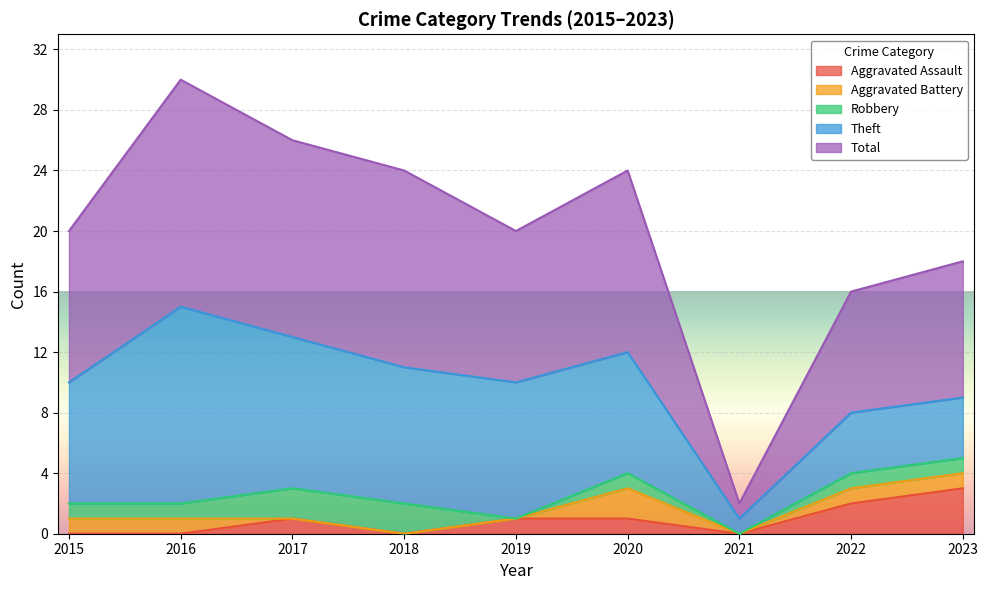

What is the sum of the Aggravated Battery values at 2018 and 2015?

1